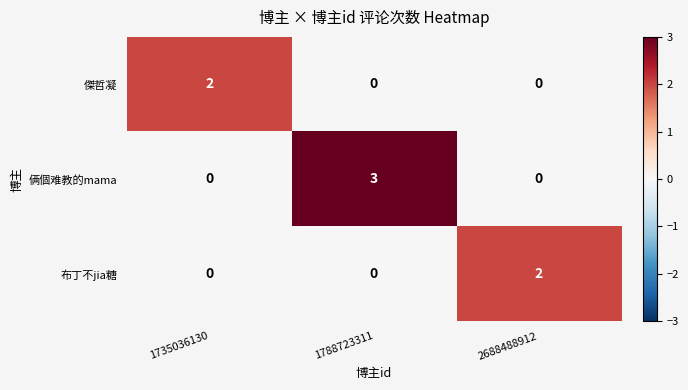

How many data points does each series have?

3